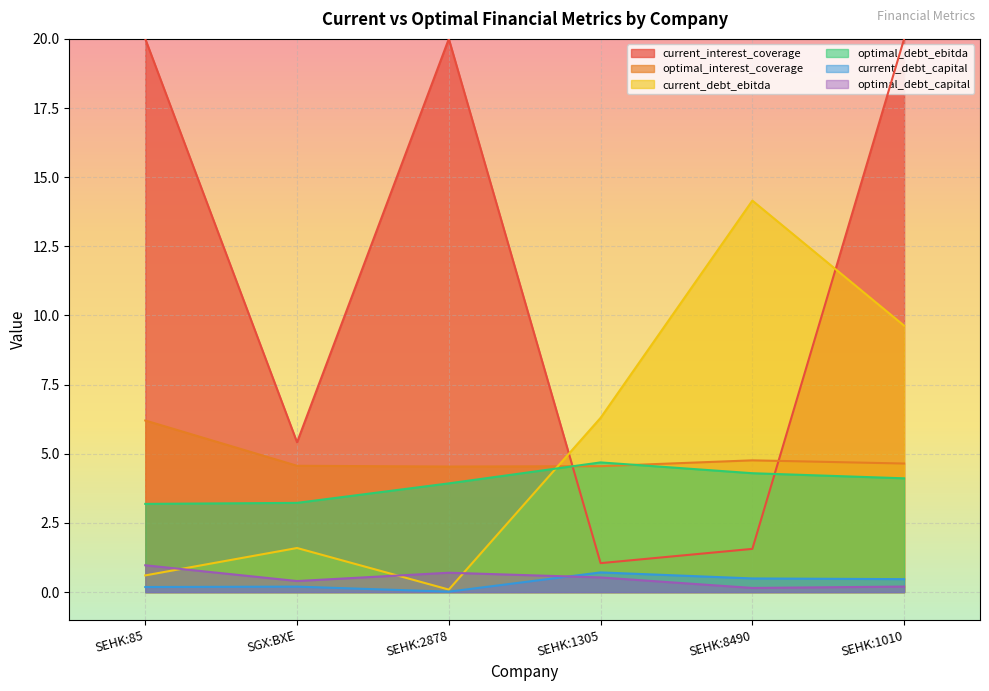

At which category is the sum across all series the highest?

SEHK:1010